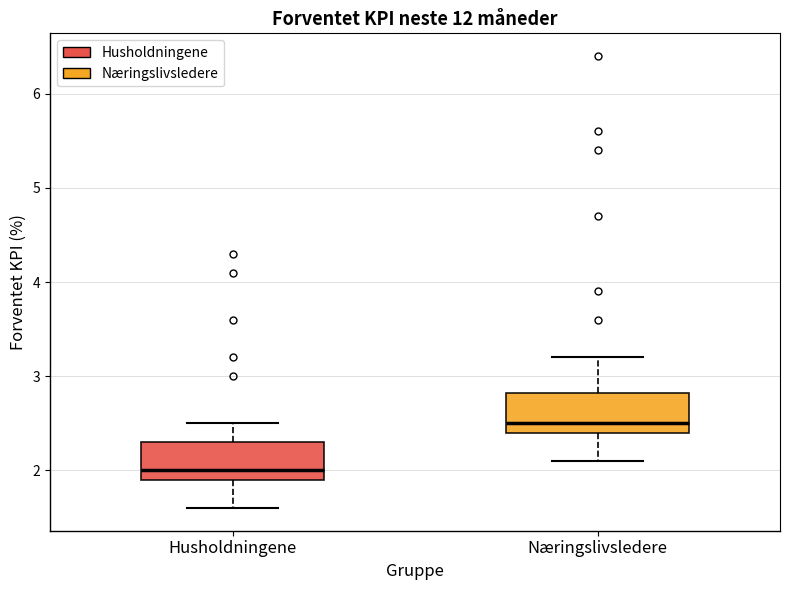

Where is the upper edge of the box for Næringslivsledere on the y-axis? The values are not printed on the chart, so give them approximately, as read against the axis.

2.8